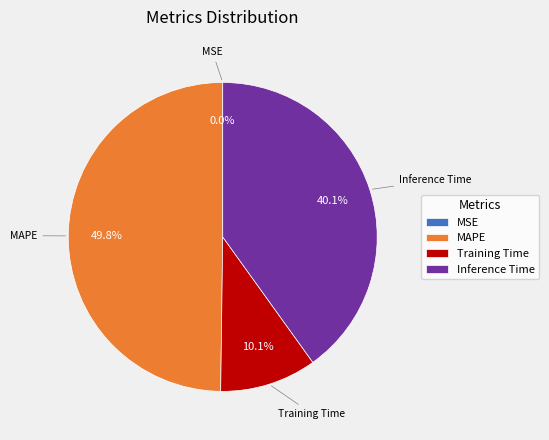

Is the sum of MAPE and Inference Time greater than half?

Yes